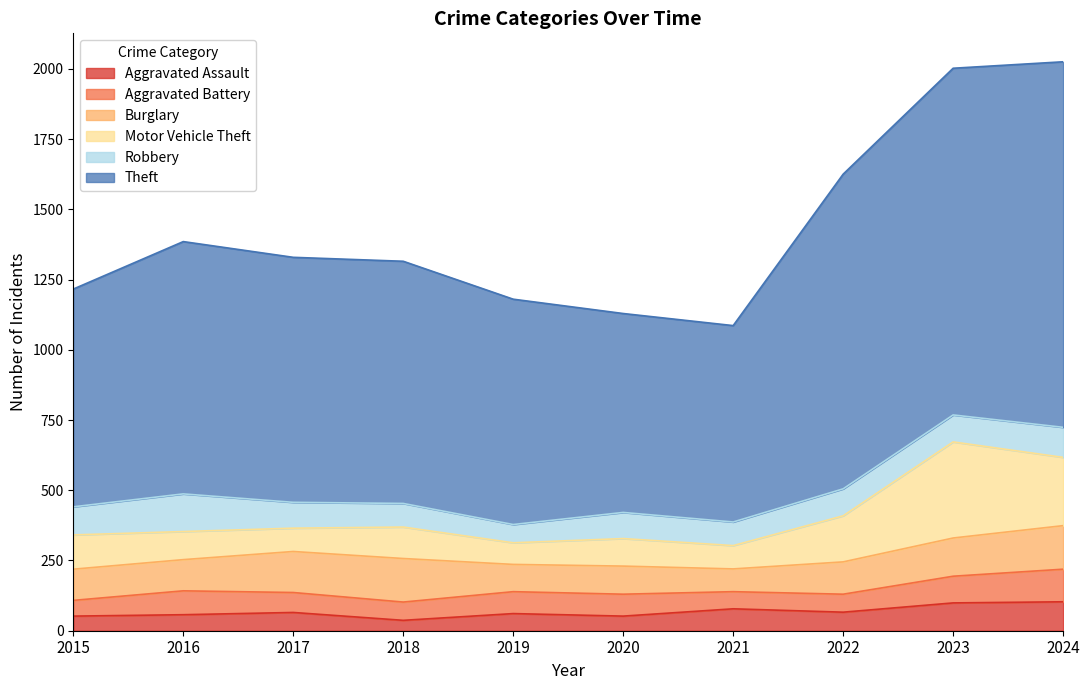

What is the difference between the Burglary values at 2023 and 2020?

36